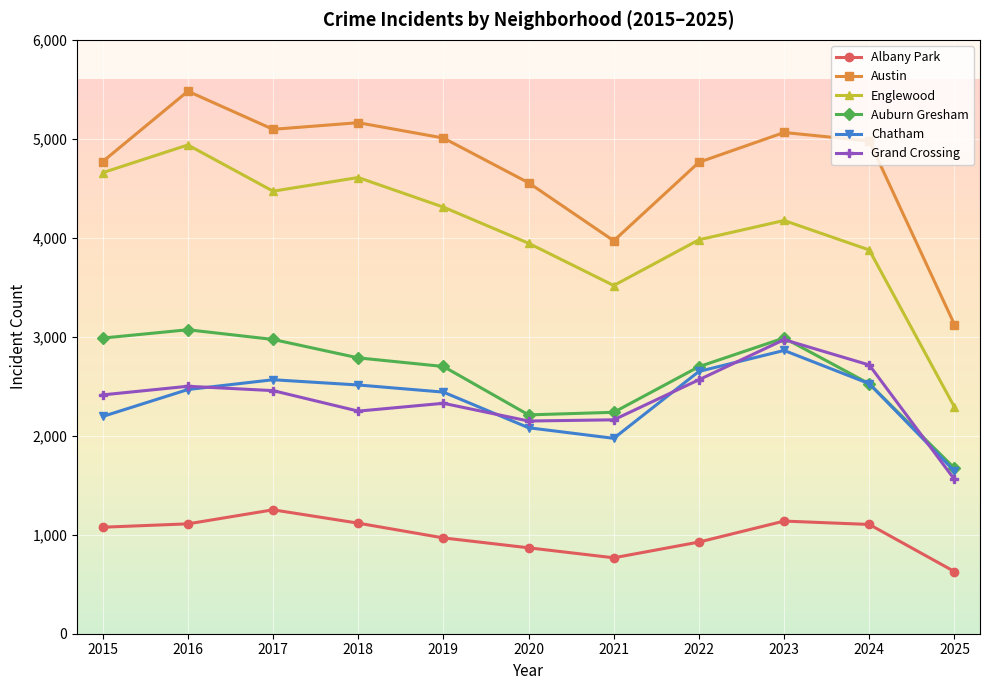

What is the difference between the highest and lowest values at 2025?

2496